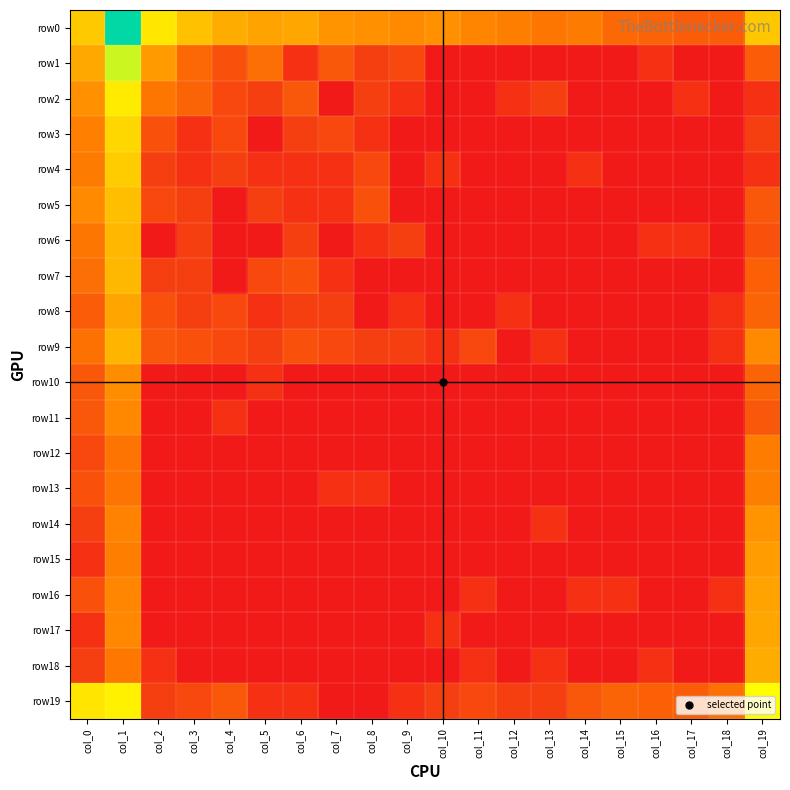

Which series has the largest total across all categories?

row0